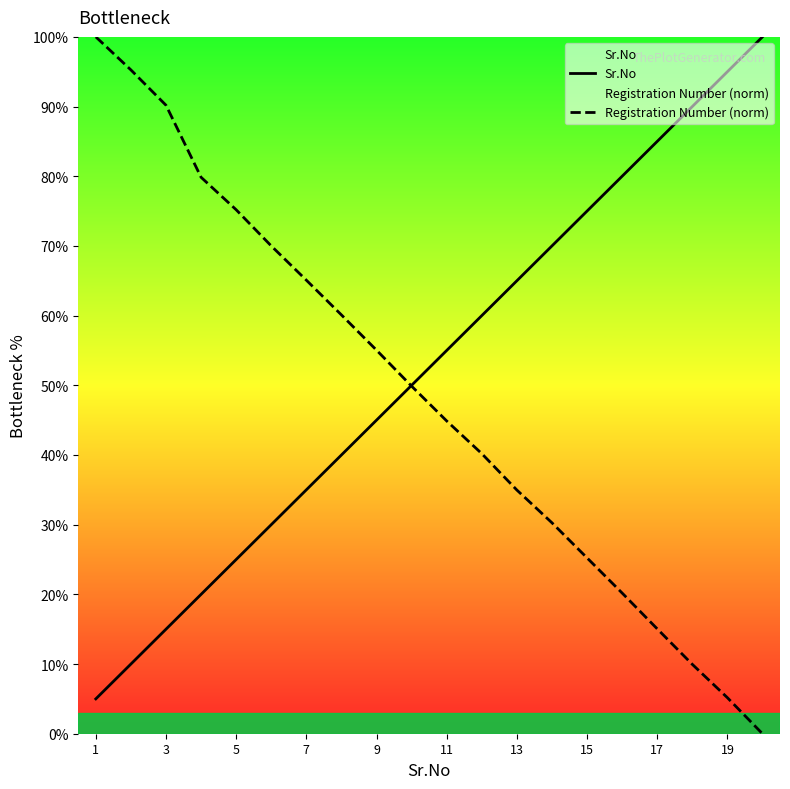

What is the difference between the maximum and minimum values in the Registration Number (norm) series?

100.0